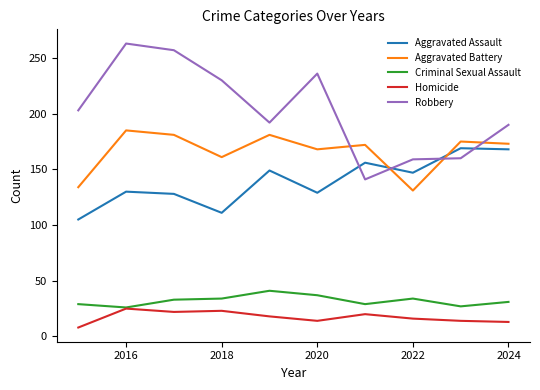

Which series has the widest spread of values?

Robbery